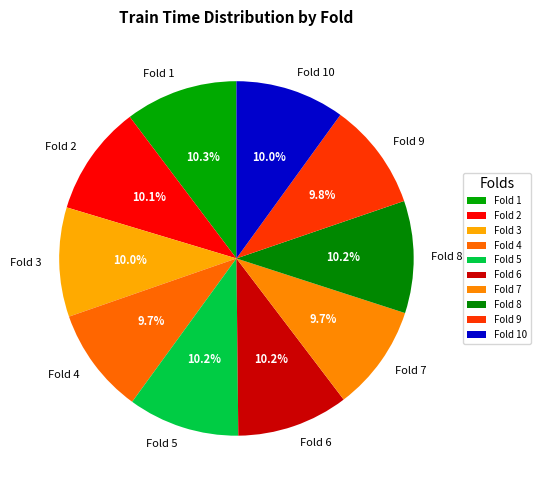

What portion of the pie excludes Fold 4?

90.3%